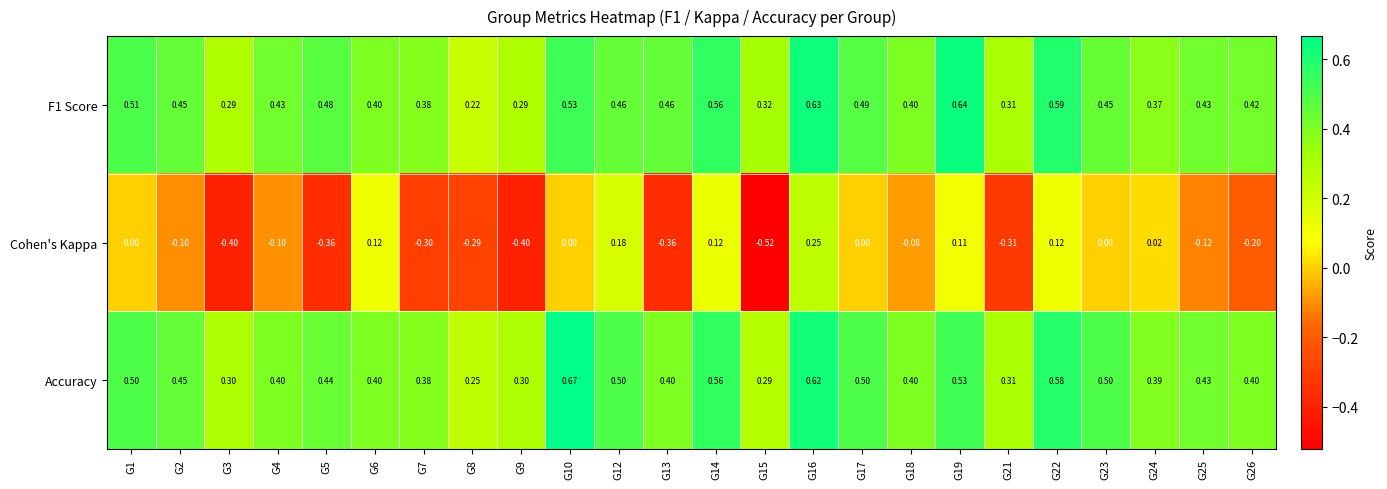

Between G5 and G12, which series saw the biggest shift?

Cohen's Kappa